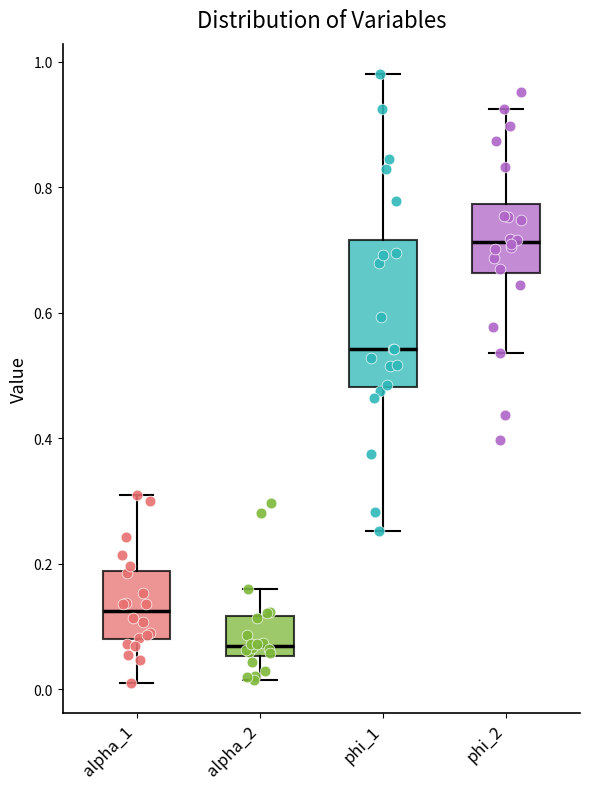

Which box's median line is the lowest?

alpha_2